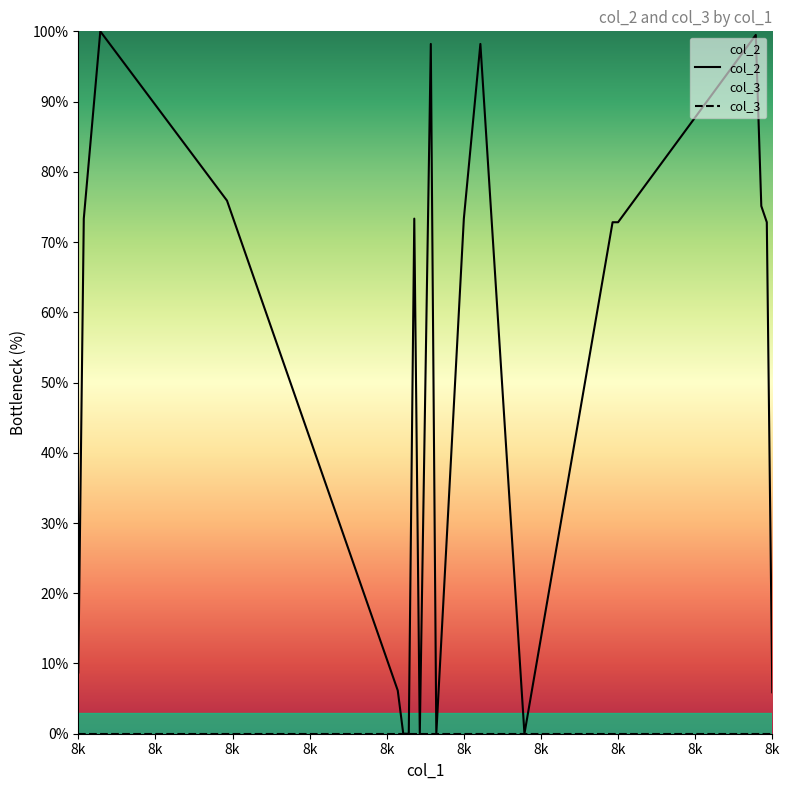

Approximately how many times larger is the value at 8132 compared to 8107?

0.7